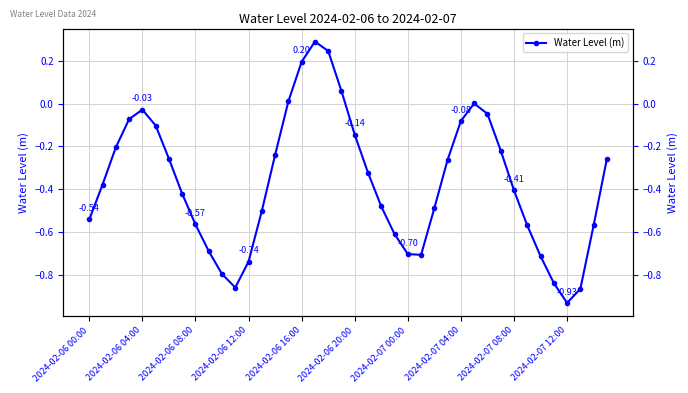

What is the difference between the maximum and minimum values?

1.2